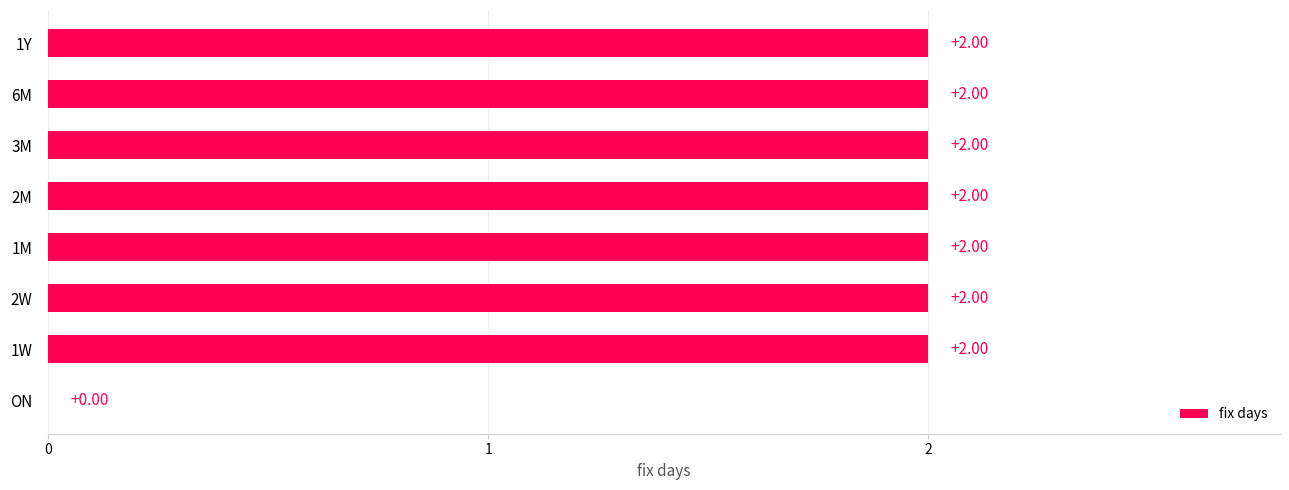

At which label is the value closest to 1?

ON